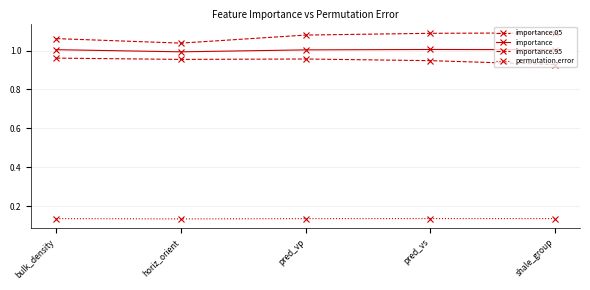

How many data points does each series have?

5